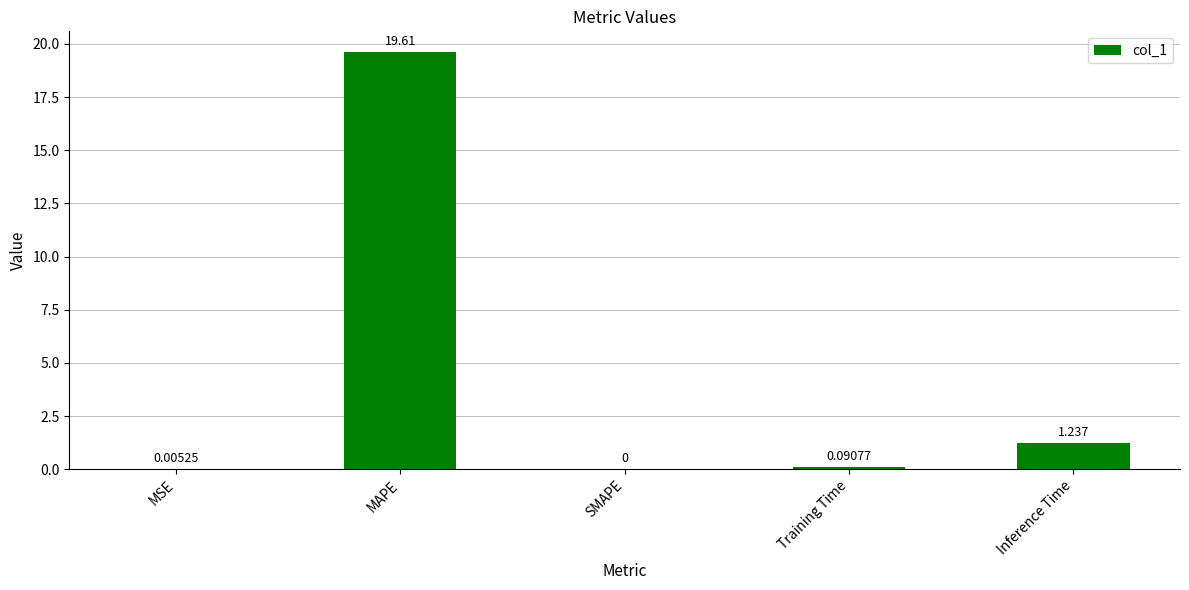

Where is the data nearest to the value 9?

Inference Time